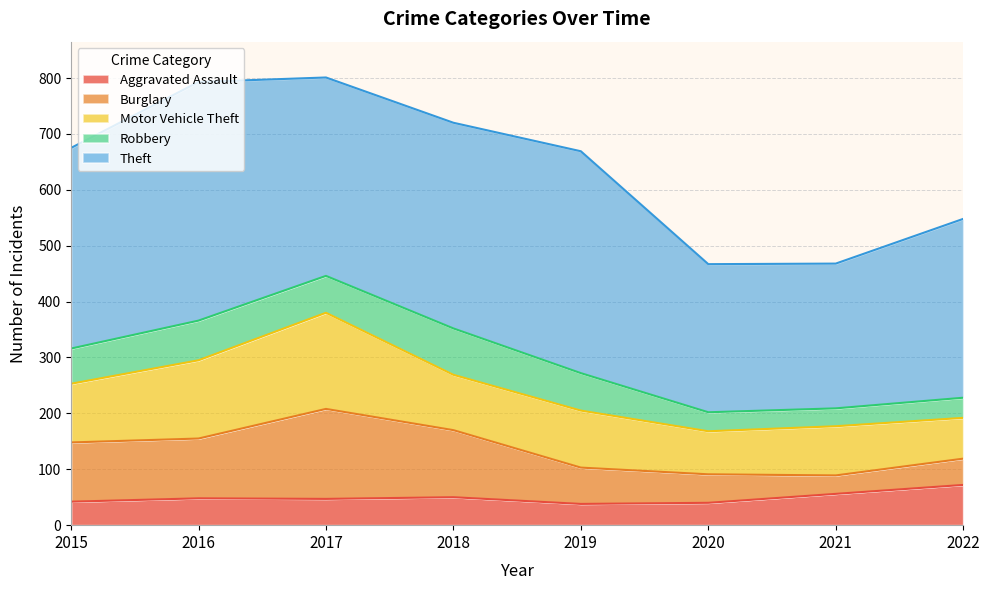

What are all the series names shown in the legend?

Aggravated Assault, Burglary, Motor Vehicle Theft, Robbery, Theft